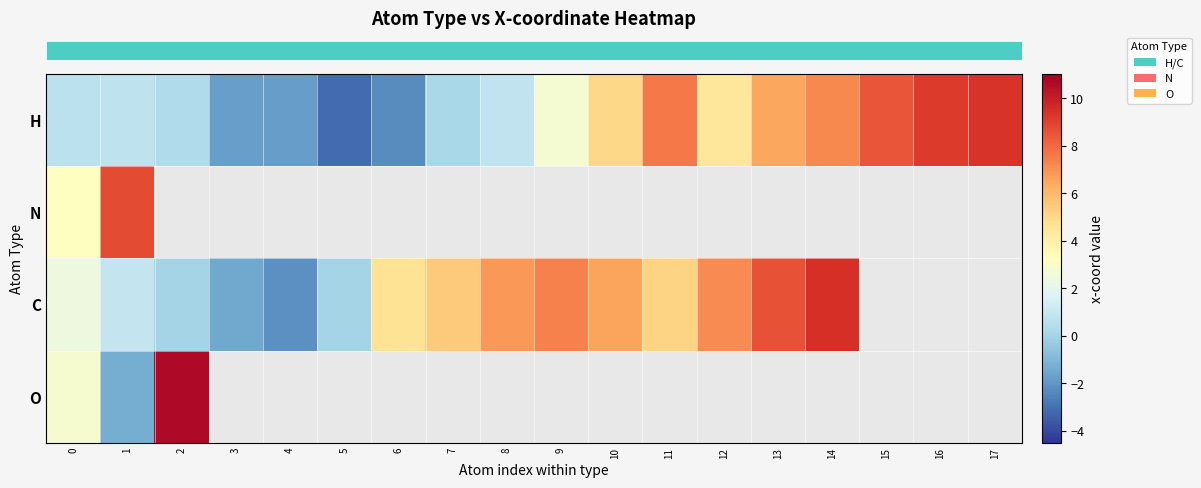

What is the smallest value displayed?

-3.2